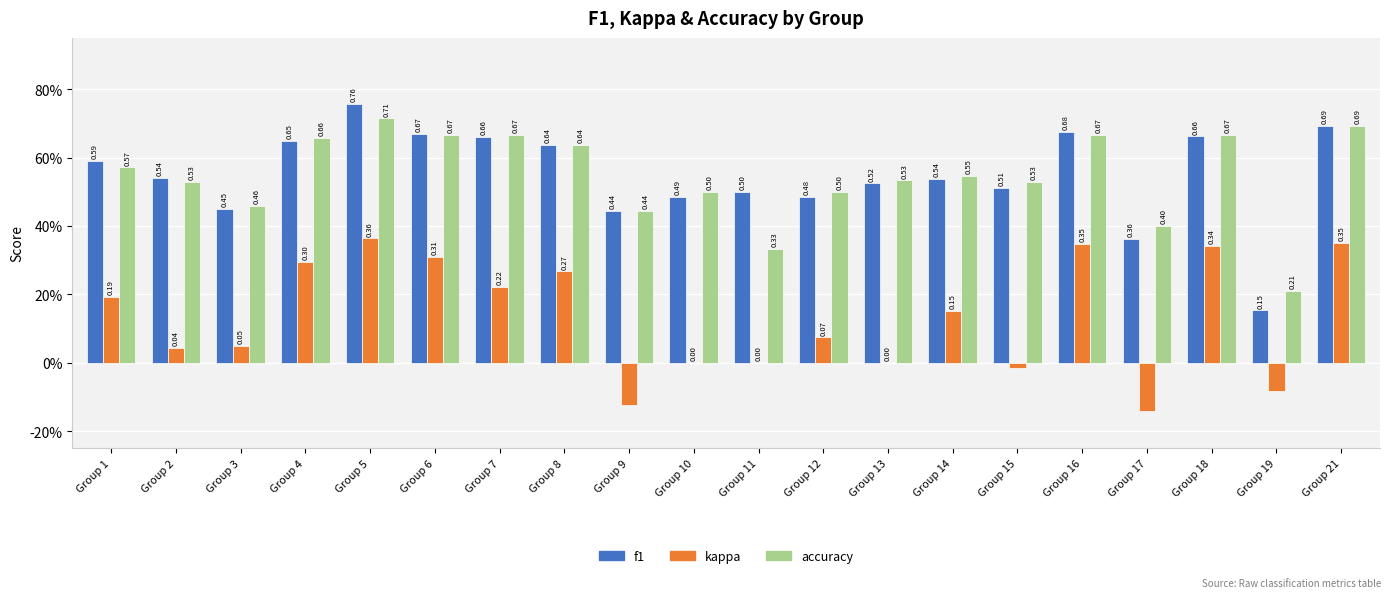

Does the chart contain stacked bars?

No